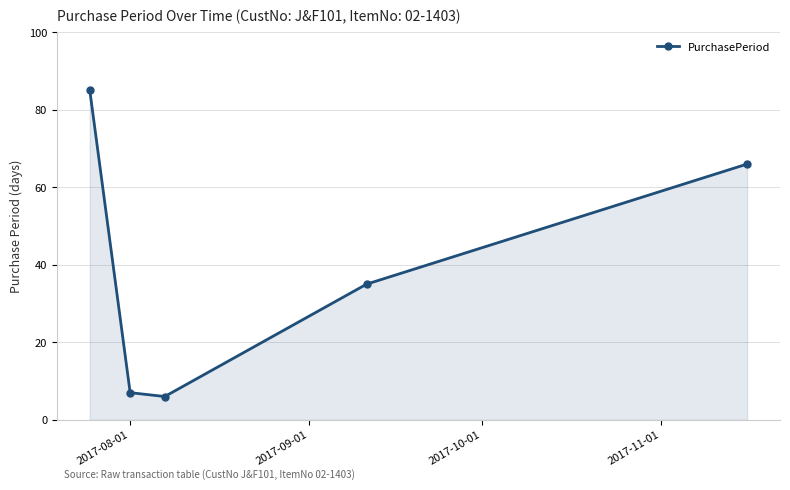

Reading right to left, what are all the values shown in this chart?

66	35	6	7	85